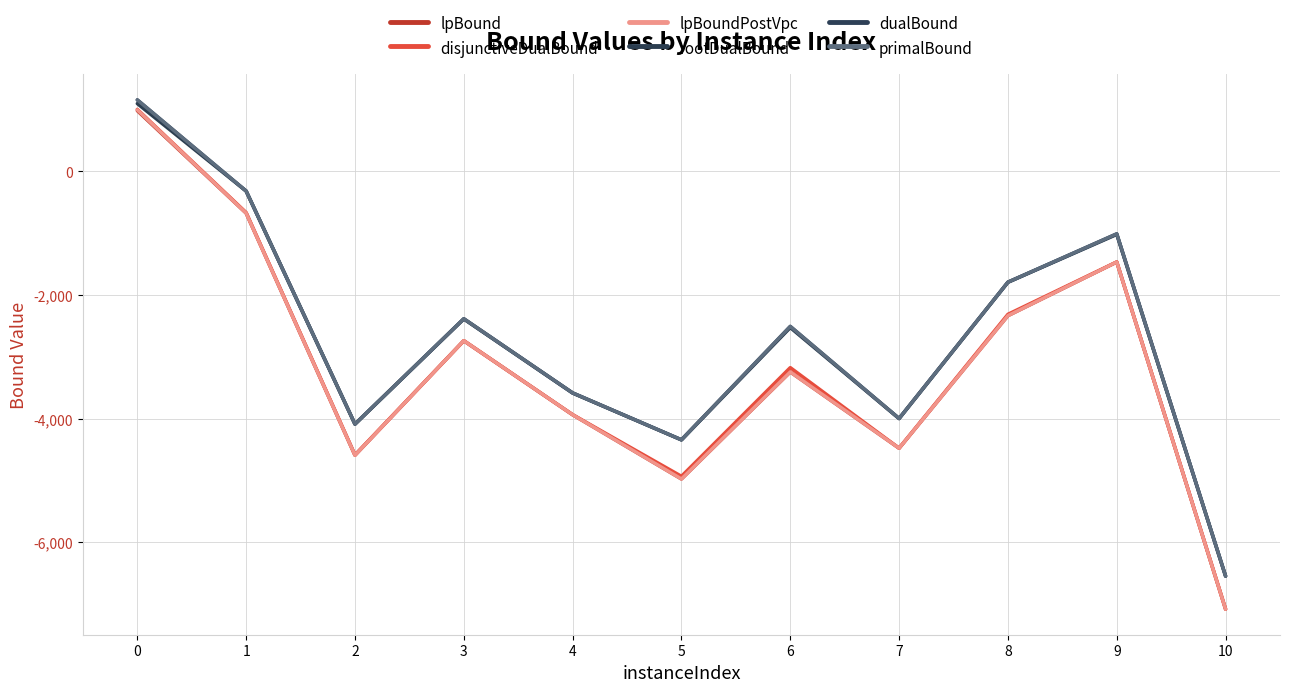

At how many categories does at least one series exceed -3349?

6